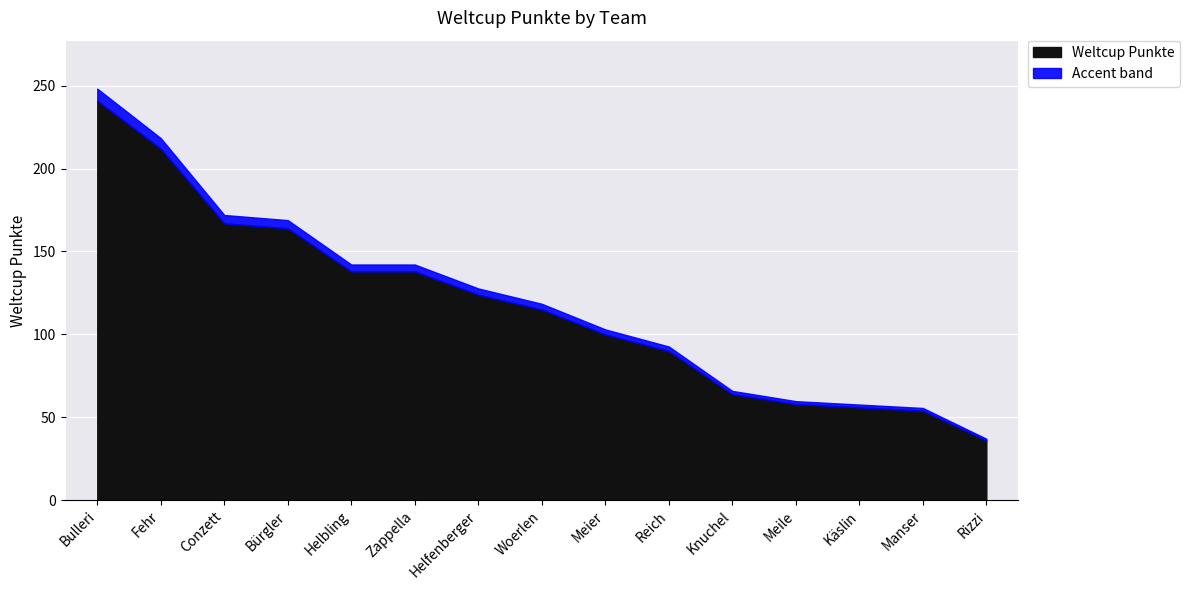

Reading left to right, transcribe all the data shown in this chart.

241	212	167	164	138	138	124	115	100	90	64	58	56	54	36